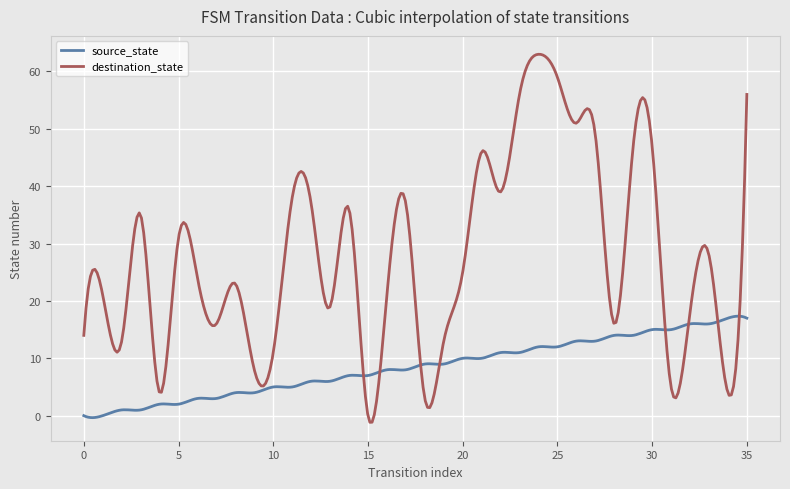

Which series has the widest spread of values?

destination_state